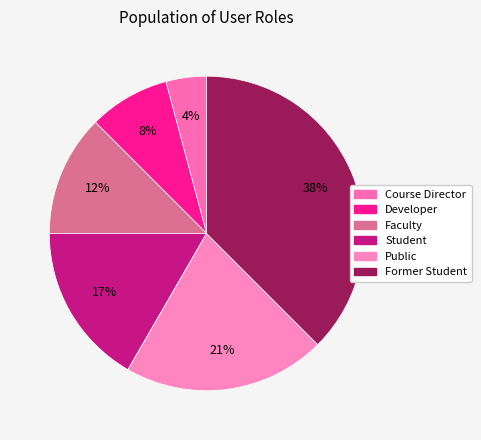

Rank the categories by value from lowest to highest.

Course Director, Developer, Faculty, Student, Public, Former Student